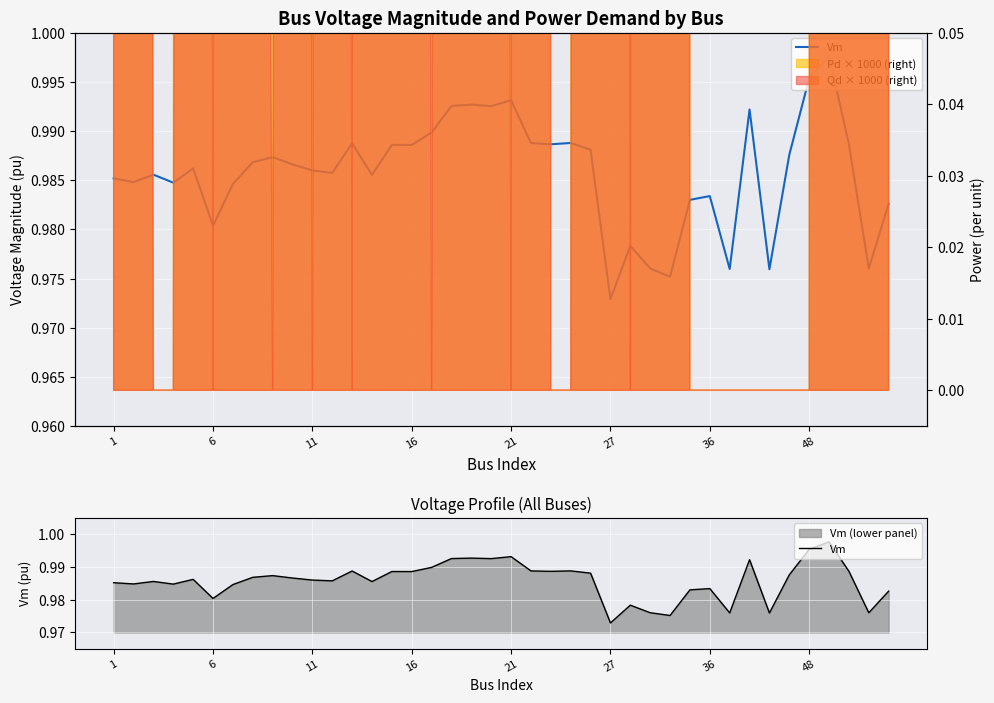

Where is the data nearest to the value 0?

27